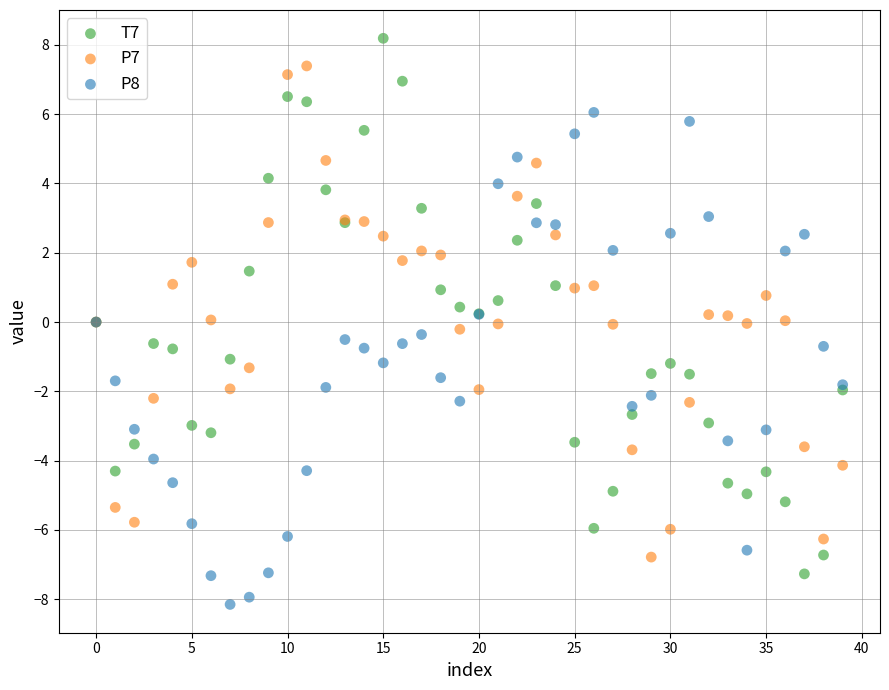

Which series contains the highest Y value?

T7